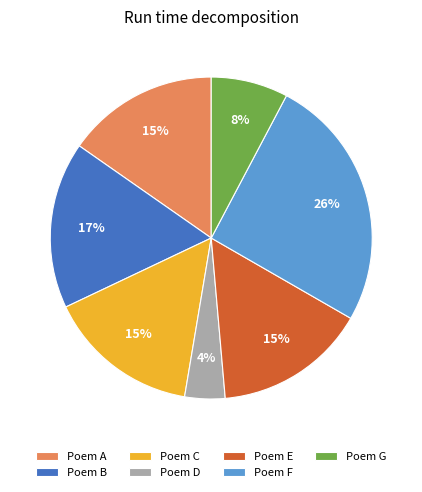

Which slice is the largest?

Poem F